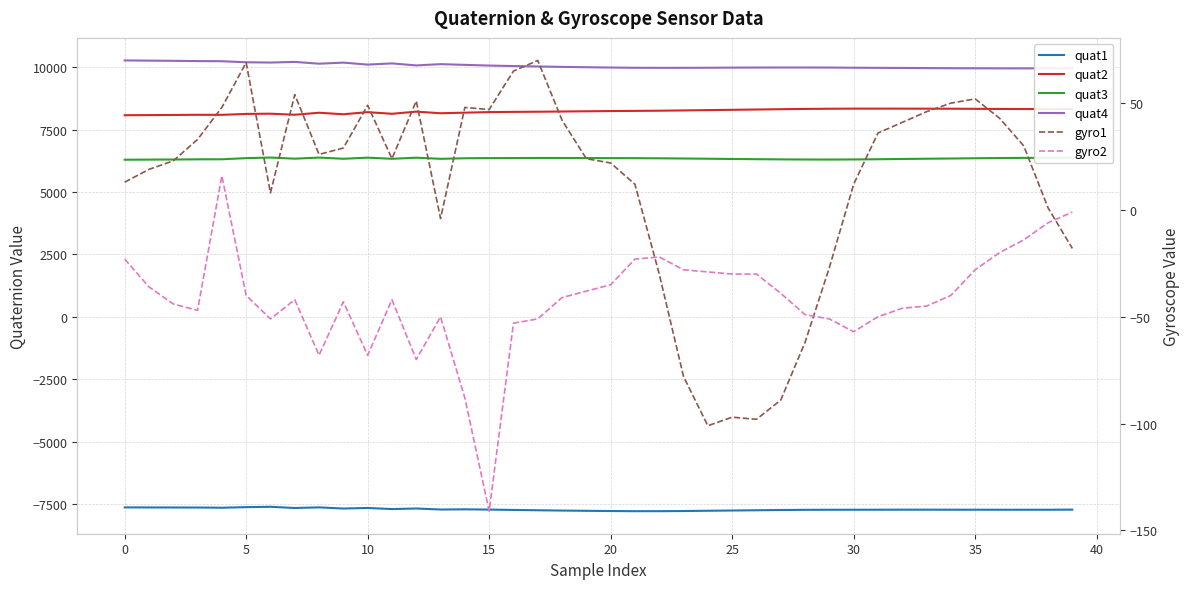

List the series in order of their peak value, lowest first.

quat1, gyro2, gyro1, quat3, quat2, quat4